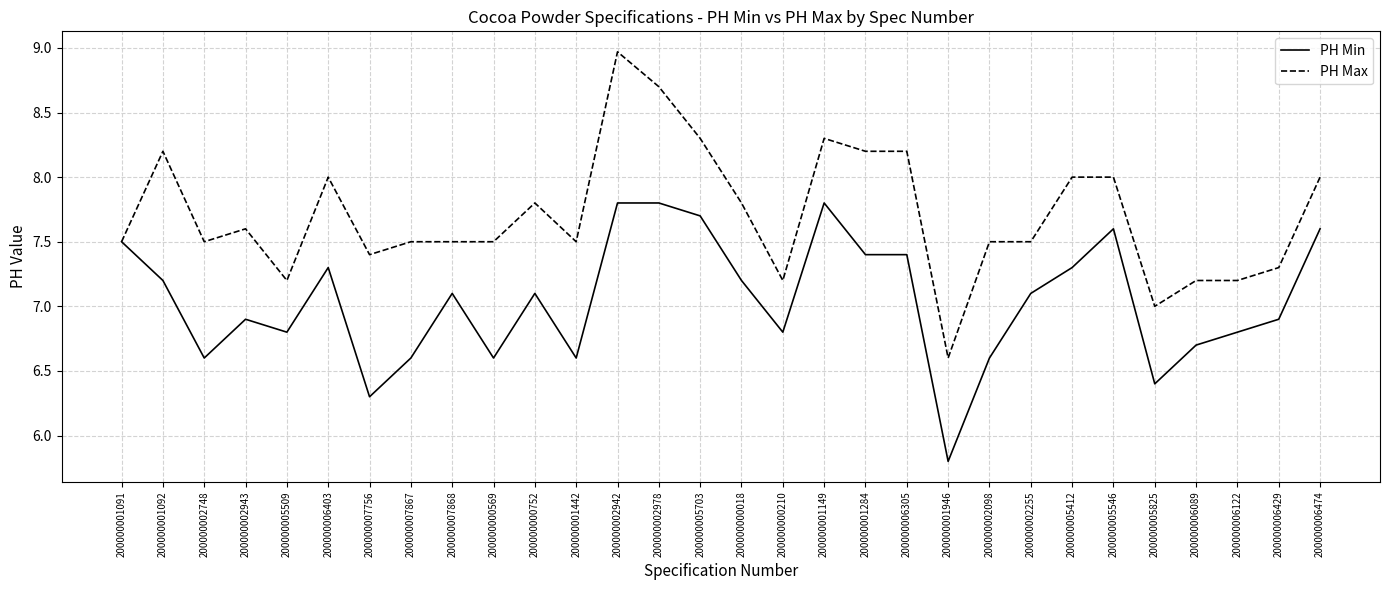

At which category is the sum across all series the highest?

200000002942